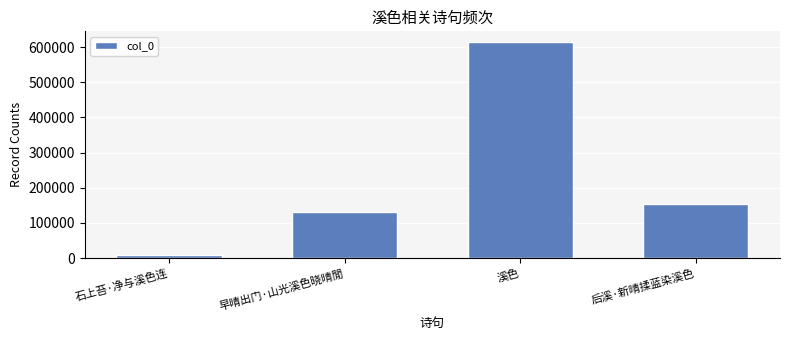

What is the difference between the values at 溪色 and 后溪·新晴揉蓝染溪色?

459799